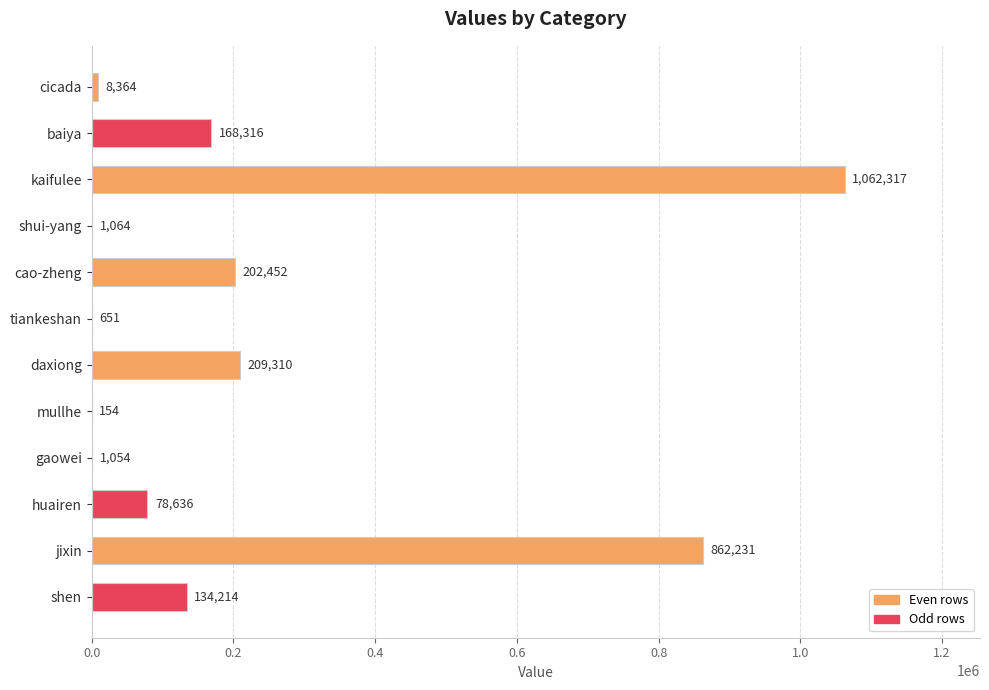

What is the change in value from baiya to cao-zheng?

+34136